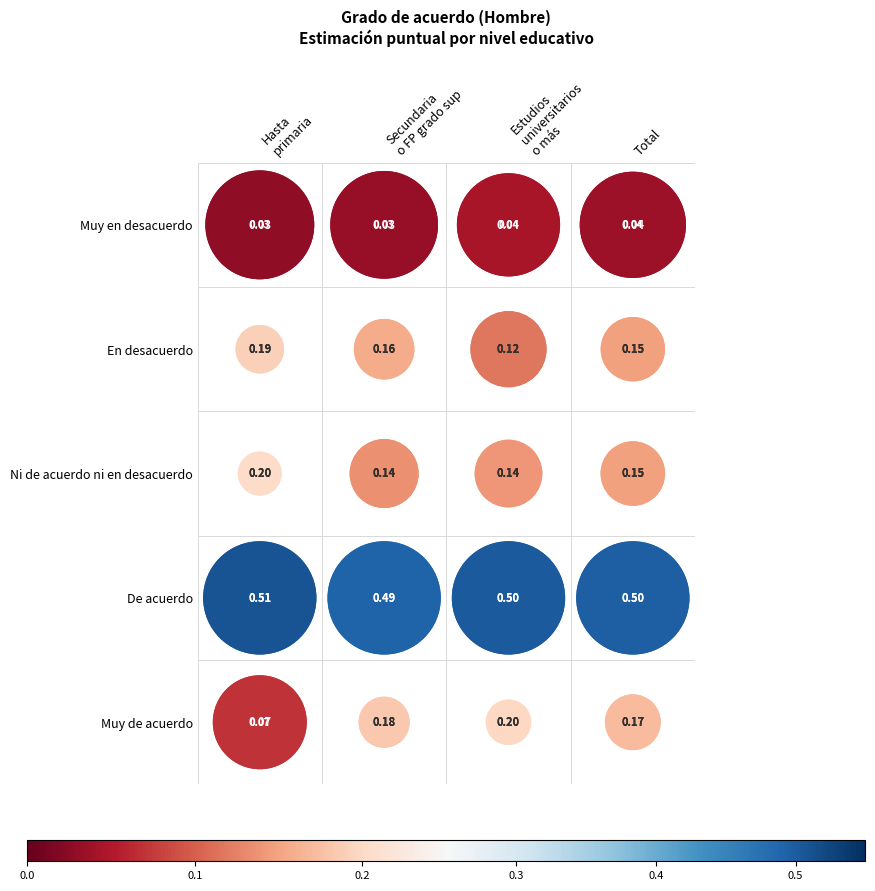

What is the total value across all series at Muy en desacuerdo?

0.1